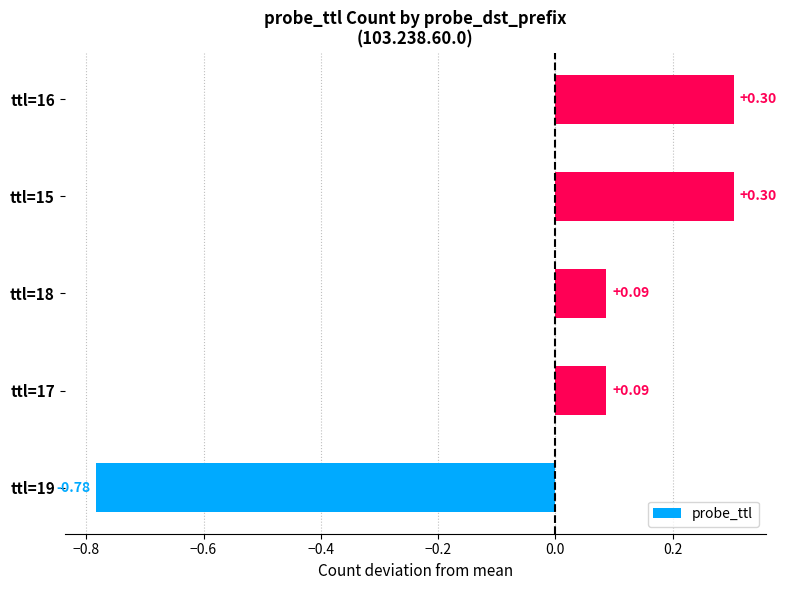

What is the change in value from ttl=18 to ttl=16?

+0.2